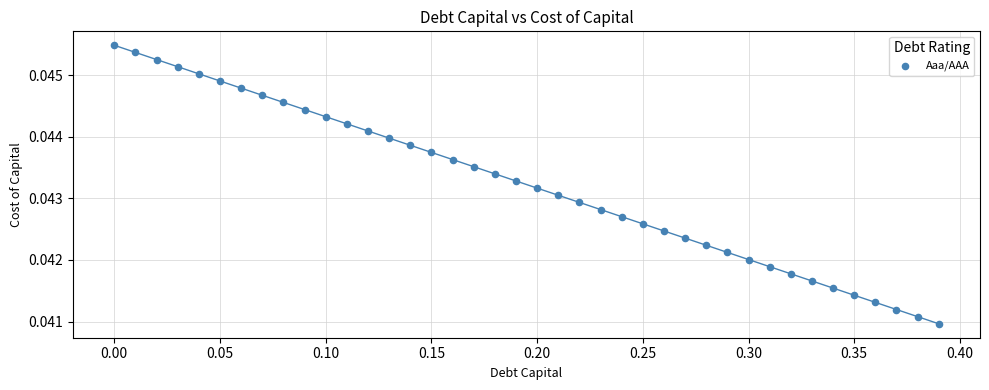

What is the range of X values (max minus min)?

0.4